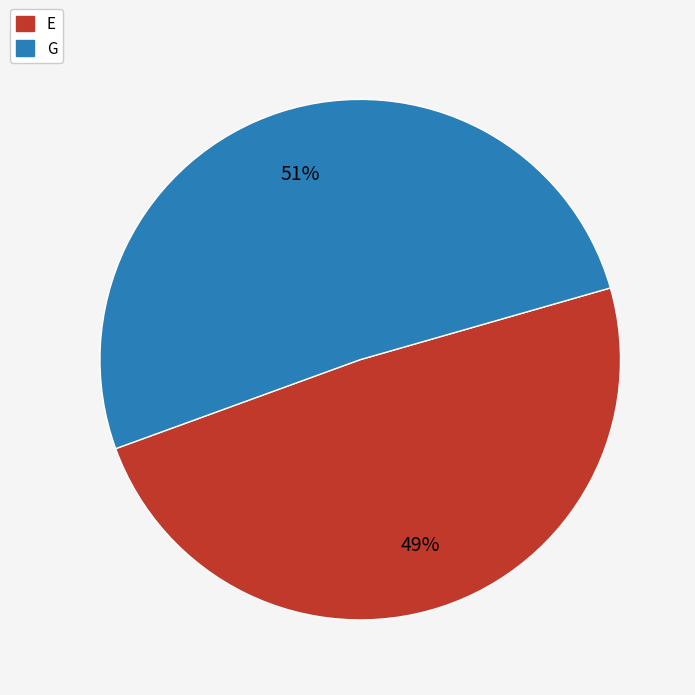

To the nearest percent, what percentage of the pie is G?

51%